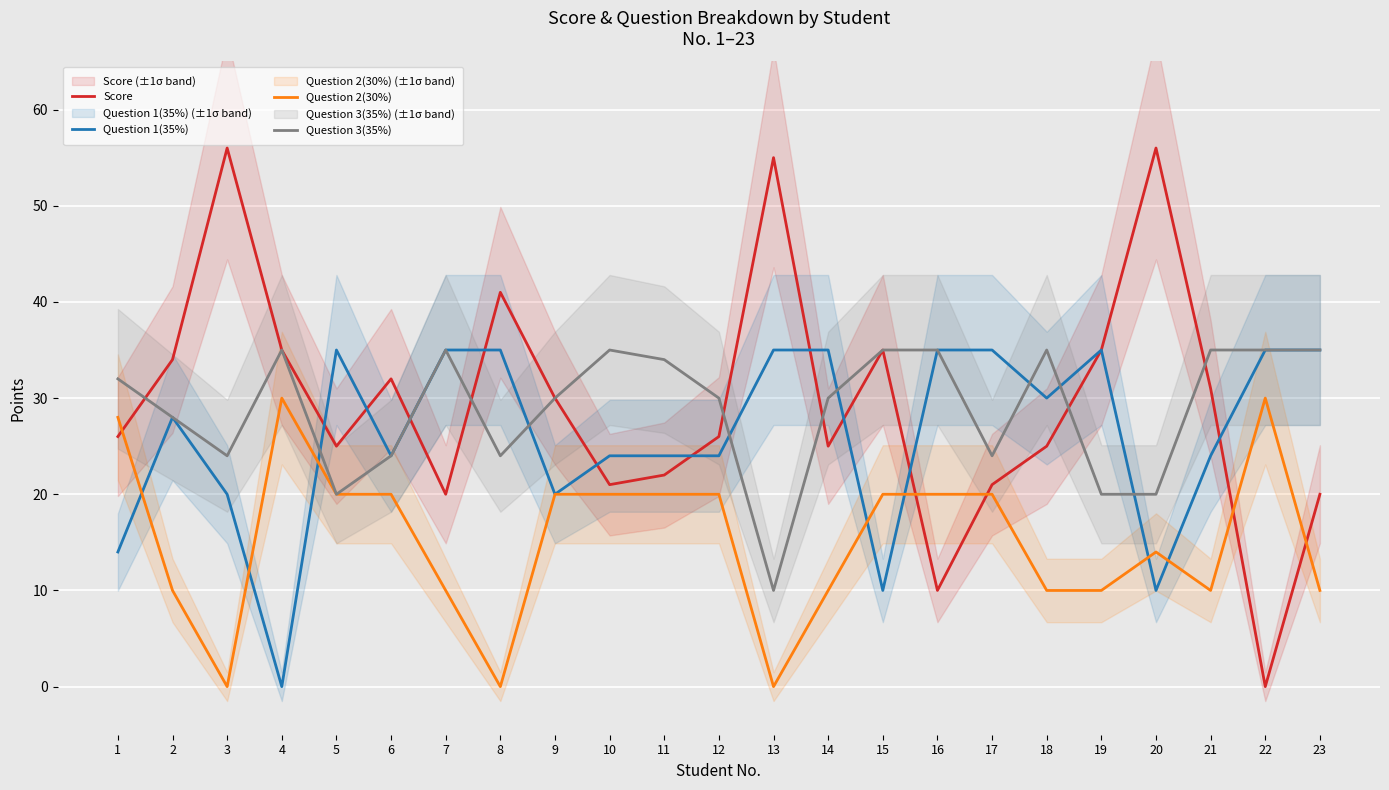

Where do Score and Question 3(35%) first cross each other?

1 and 2